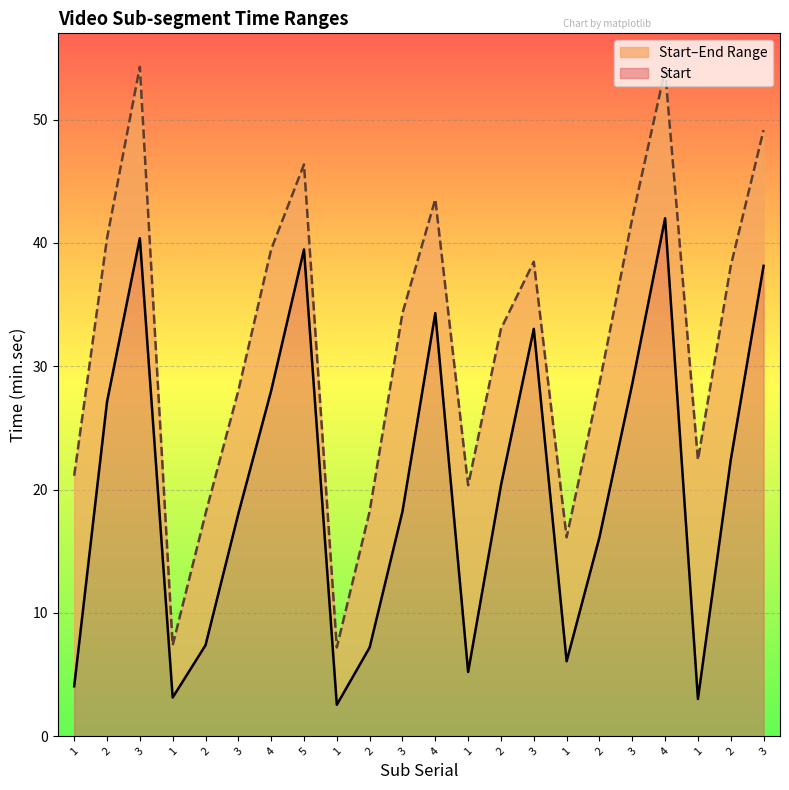

How many lines are shown in the chart?

2